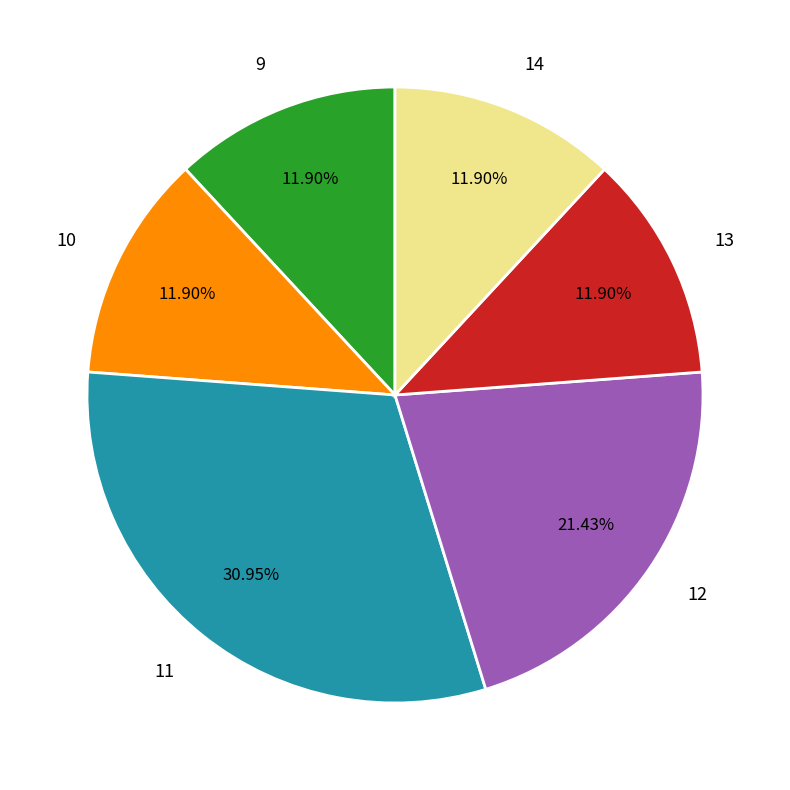

Count the number of slices in the pie.

6